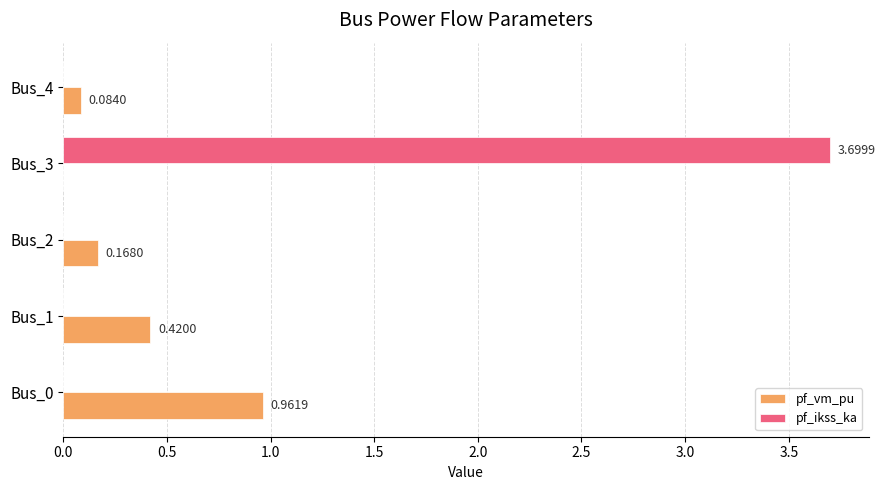

Is the value of pf_vm_pu at Bus_2 greater than the value of pf_ikss_ka at Bus_4?

Yes